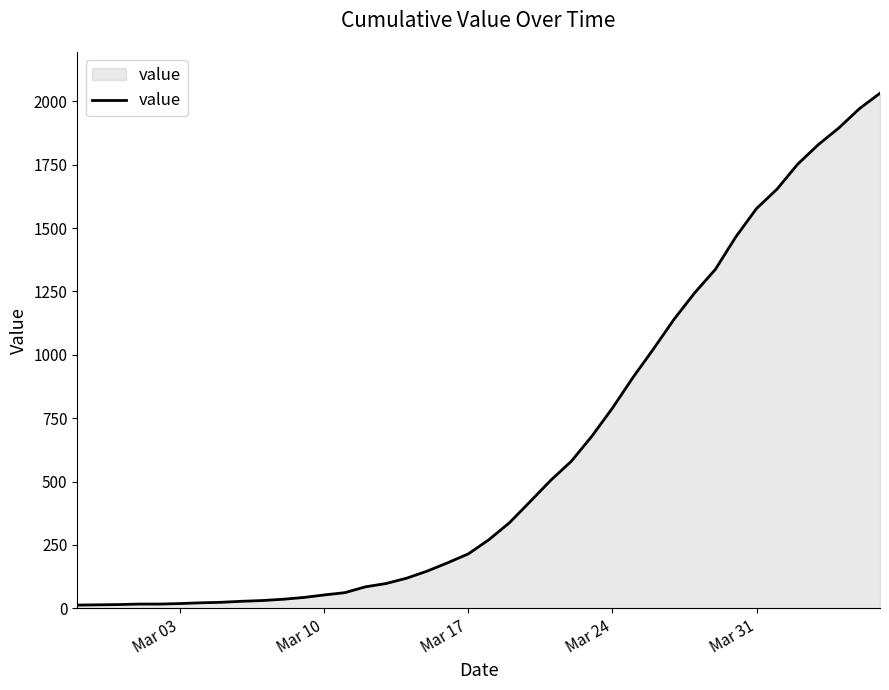

What is the difference between the maximum and minimum values?

2019